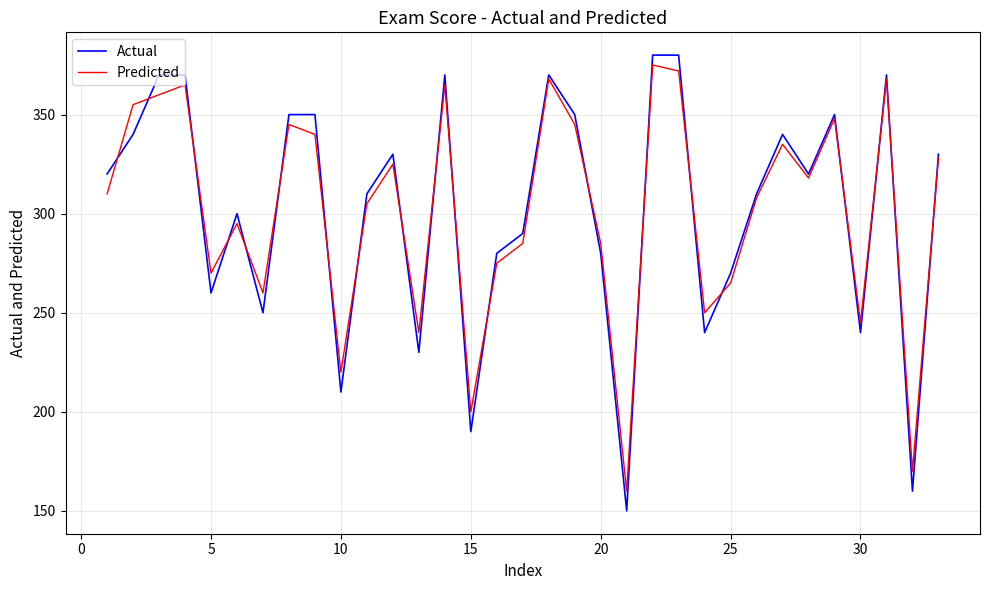

At how many categories does at least one series exceed 366?

7